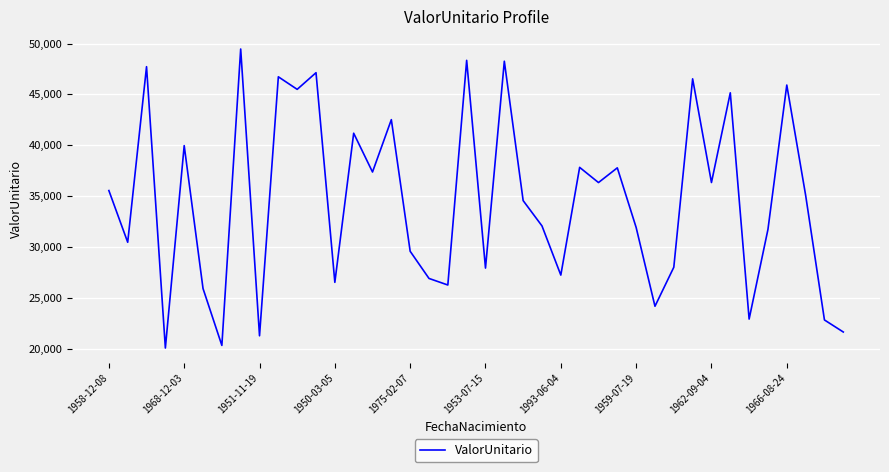

What is the minimum value shown in the chart?

20077.0